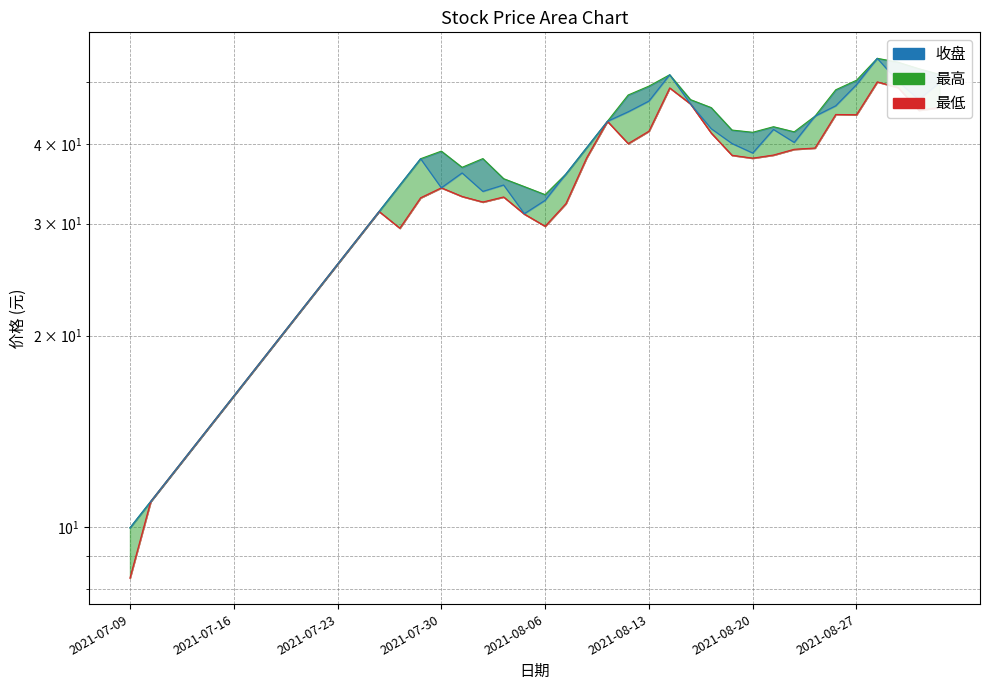

Which category has the highest value in the 收盘_line series?

36